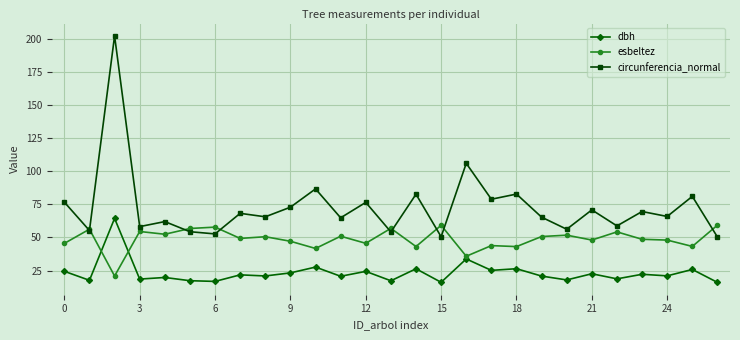

True or false: circunferencia_normal and dbh cross at least once.

False